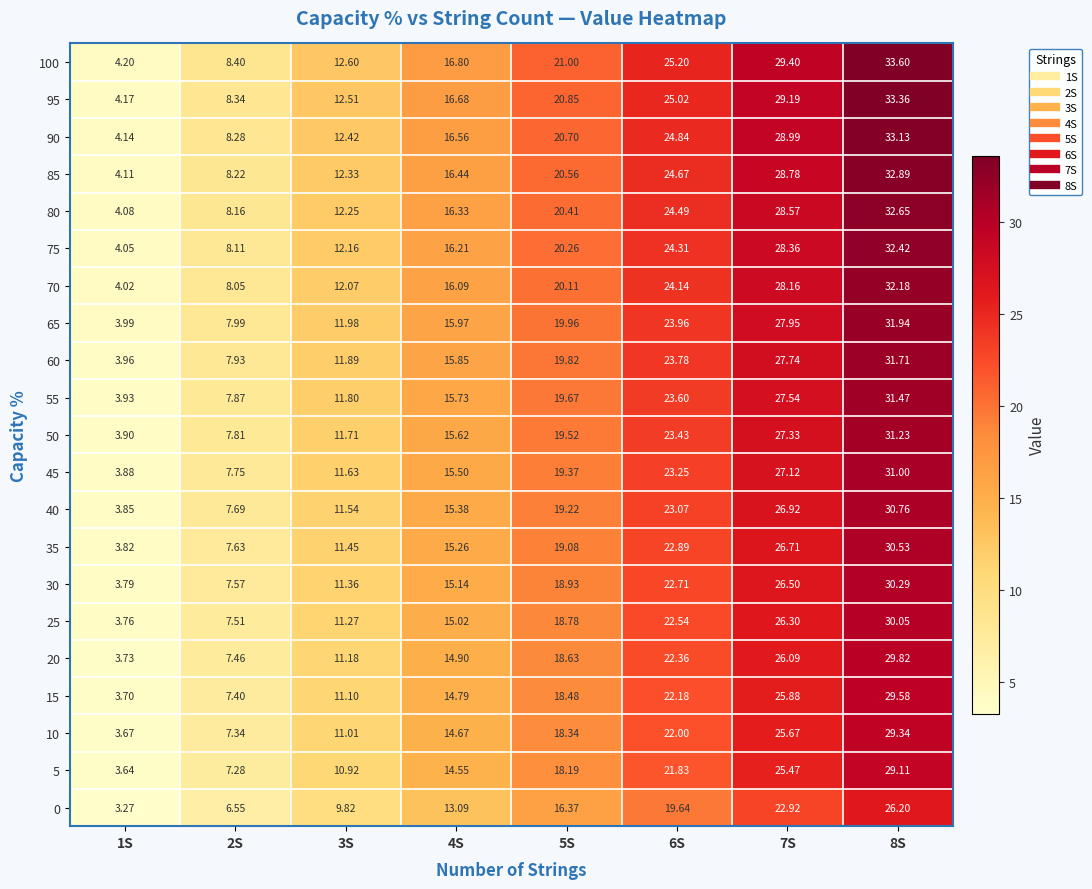

Is the value of 95 at 2S greater than the value of 90 at 4S?

No